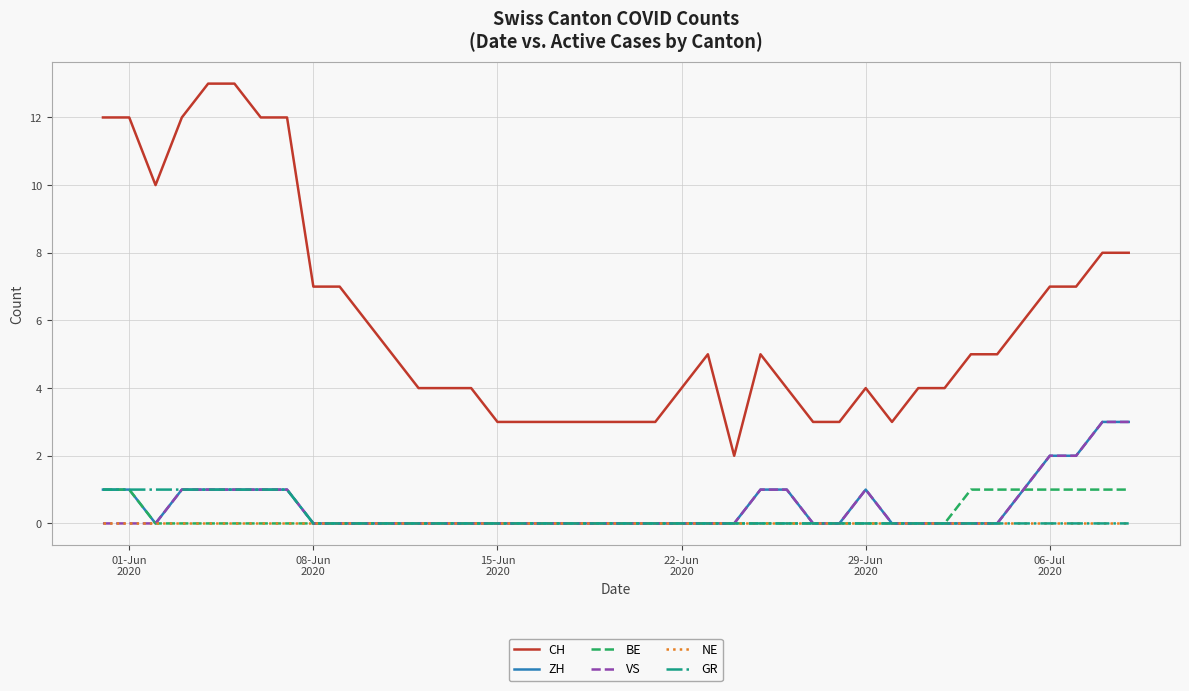

True or false: ZH and CH cross at least once.

False